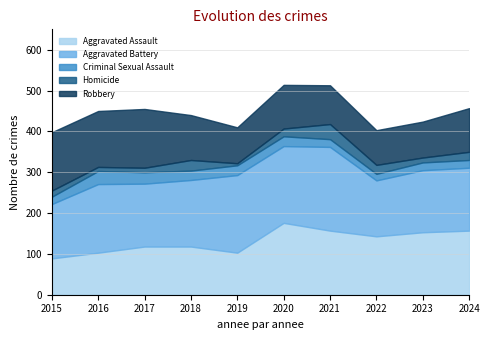

List the series in order of their peak value, highest first.

Aggravated Battery, Aggravated Assault, Robbery, Homicide, Criminal Sexual Assault